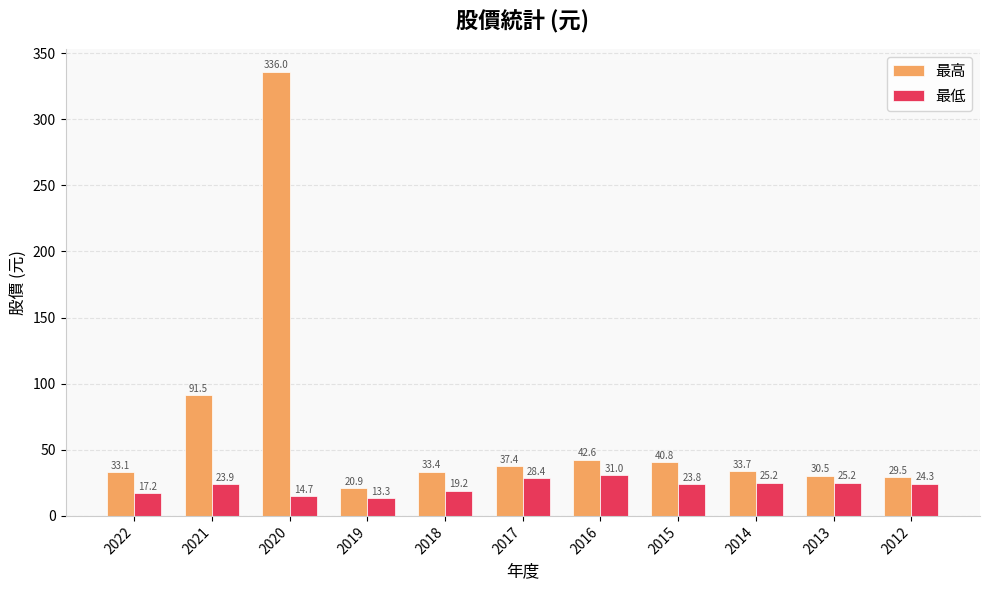

What is the highest value of the 最低 series?

31.0